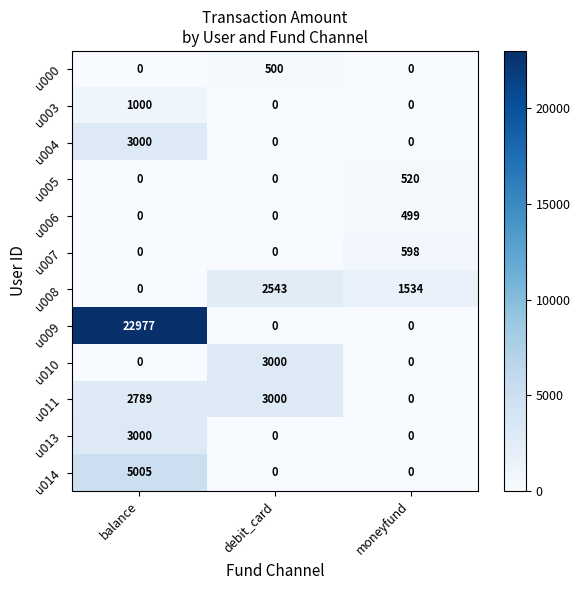

At which category is the sum across all series the highest?

balance